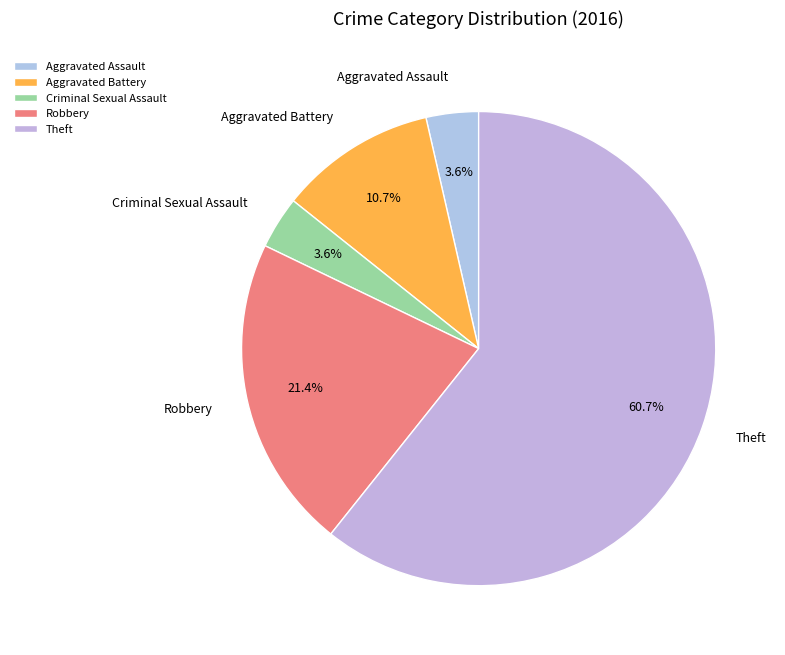

What is the majority slice?

Theft